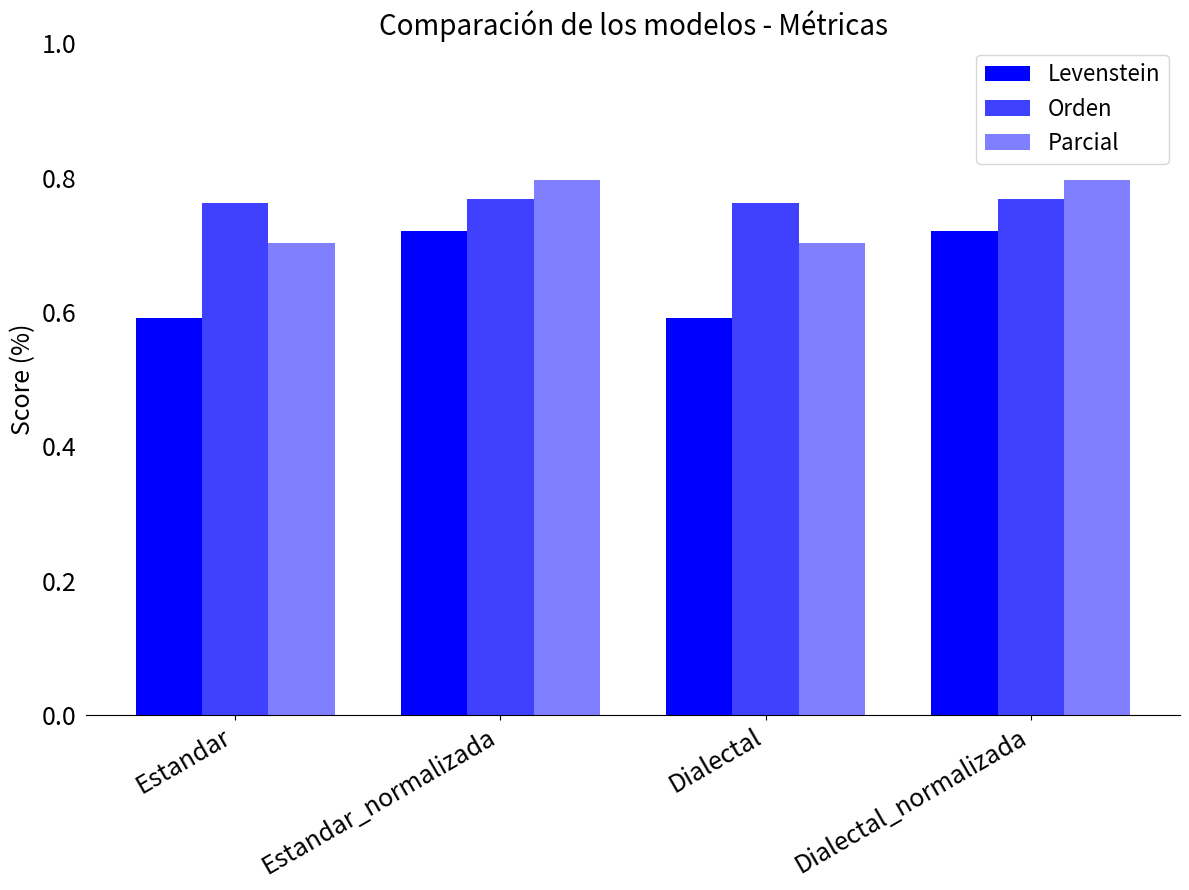

Are the bars grouped side by side (vs. stacked)?

Yes